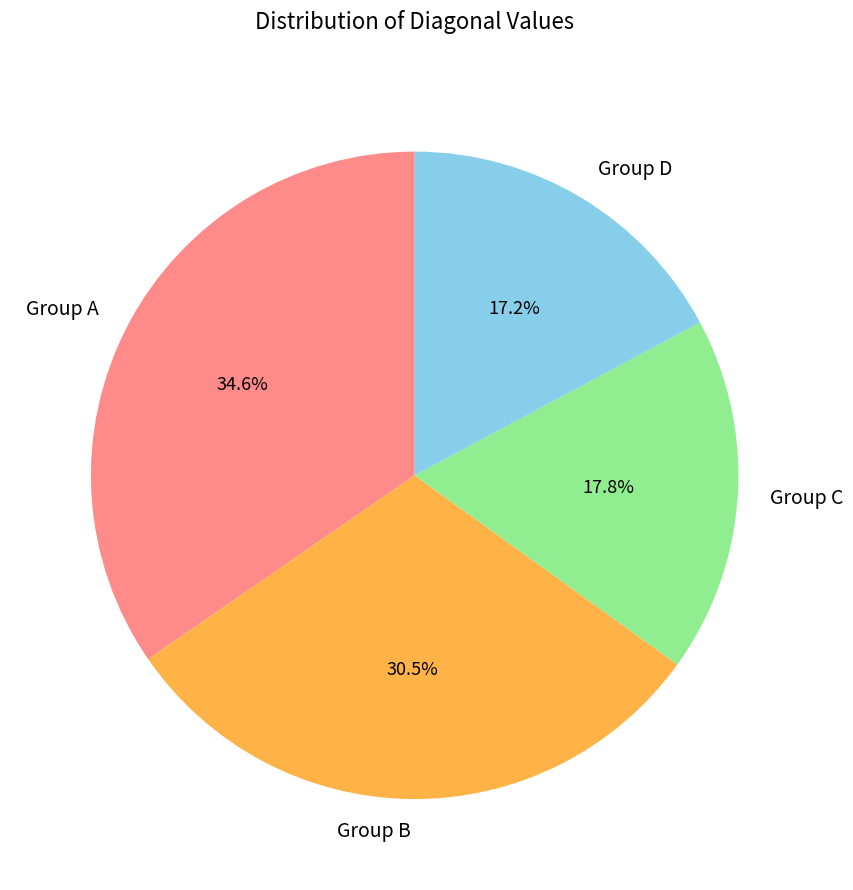

Rank the categories by value from lowest to highest.

Group D, Group C, Group B, Group A